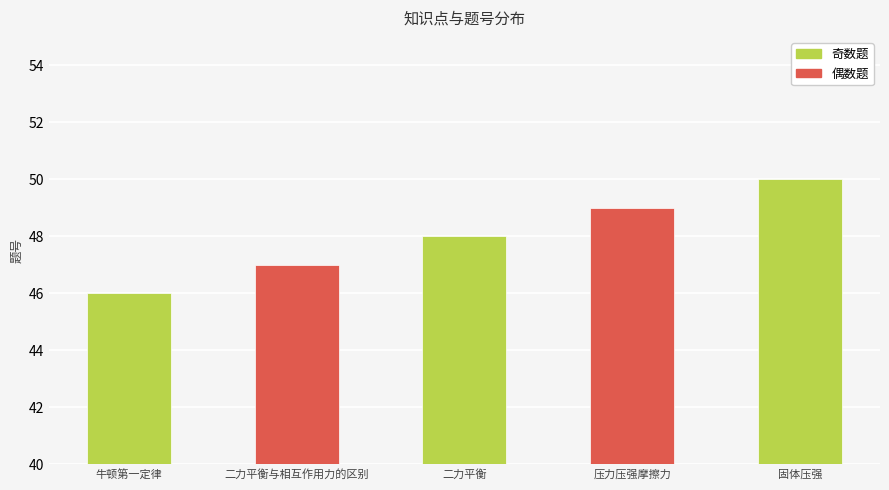

Rank the categories by value from highest to lowest.

固体压强, 压力压强摩擦力, 二力平衡, 二力平衡与相互作用力的区别, 牛顿第一定律